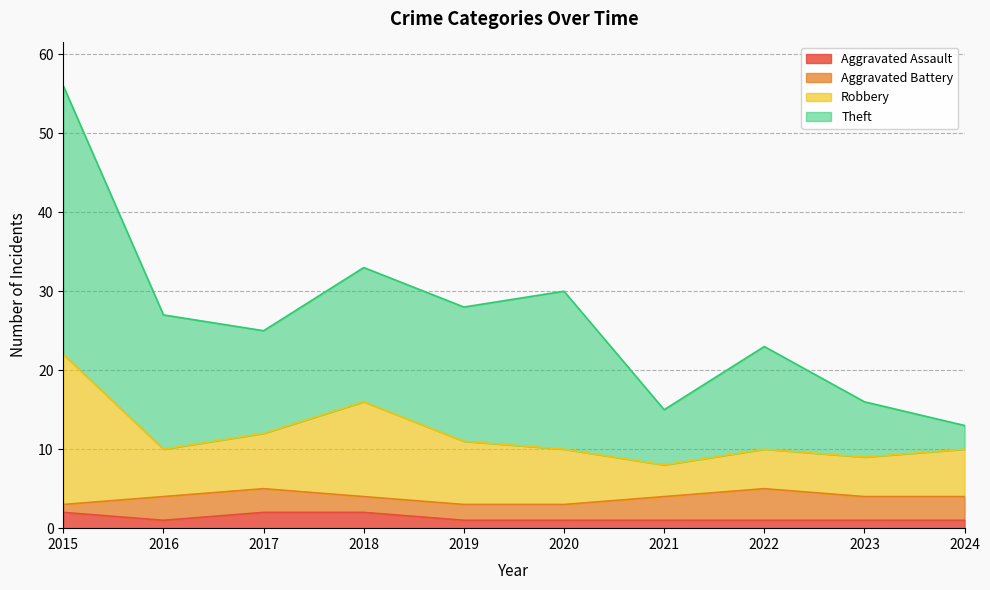

Is it true that Theft equals 23 at 2022?

True